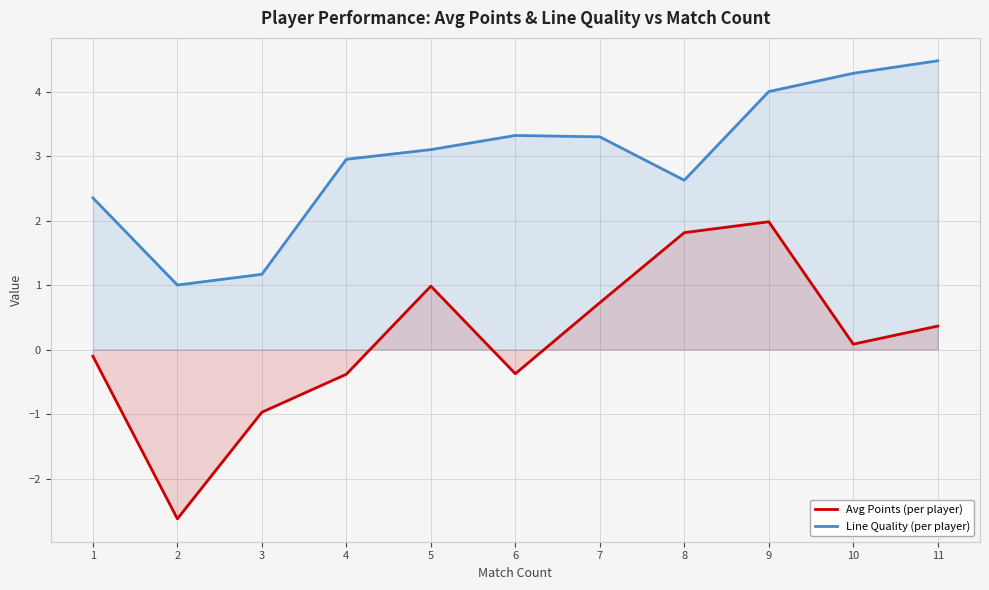

Which series has the largest total across all categories?

Line Quality (per player)